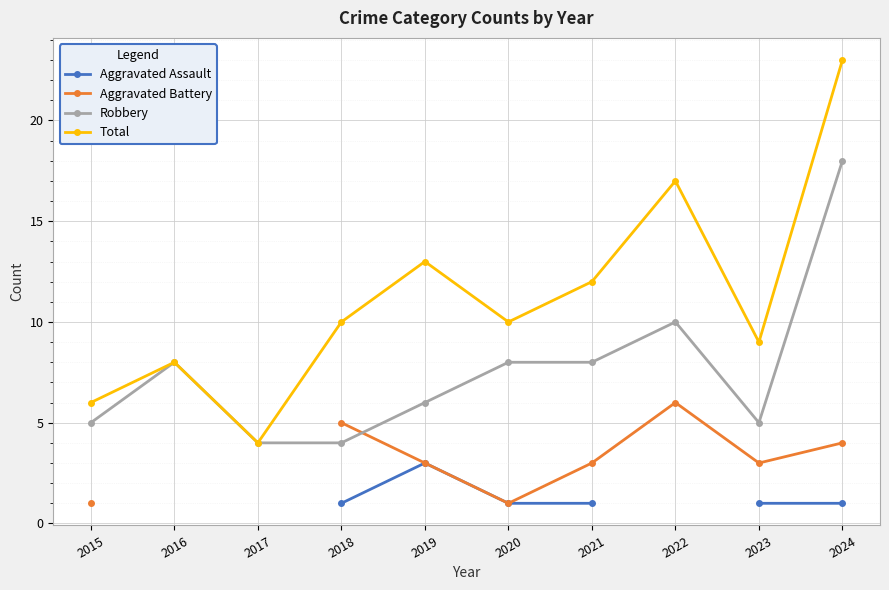

How many lines are shown in the chart?

4